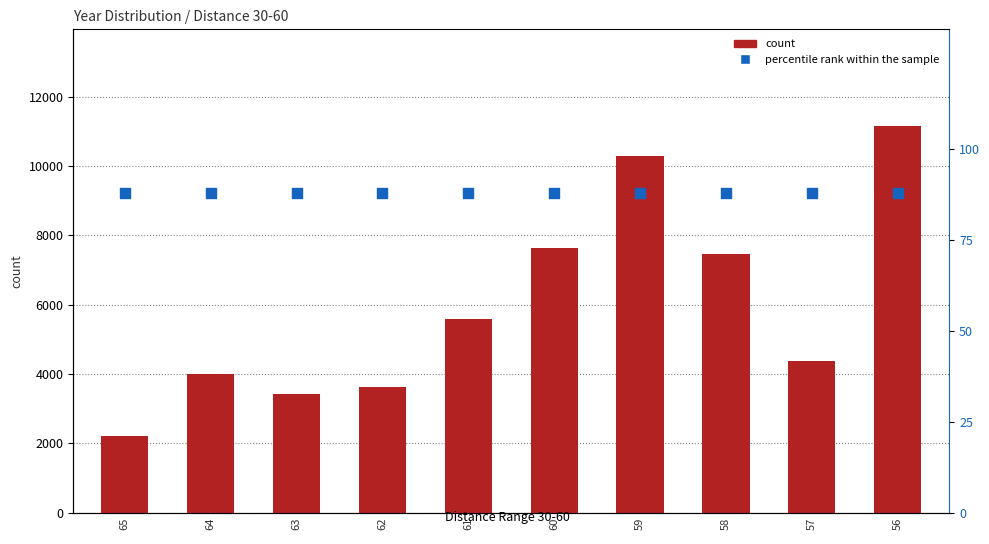

Which series reaches the maximum Y coordinate?

count